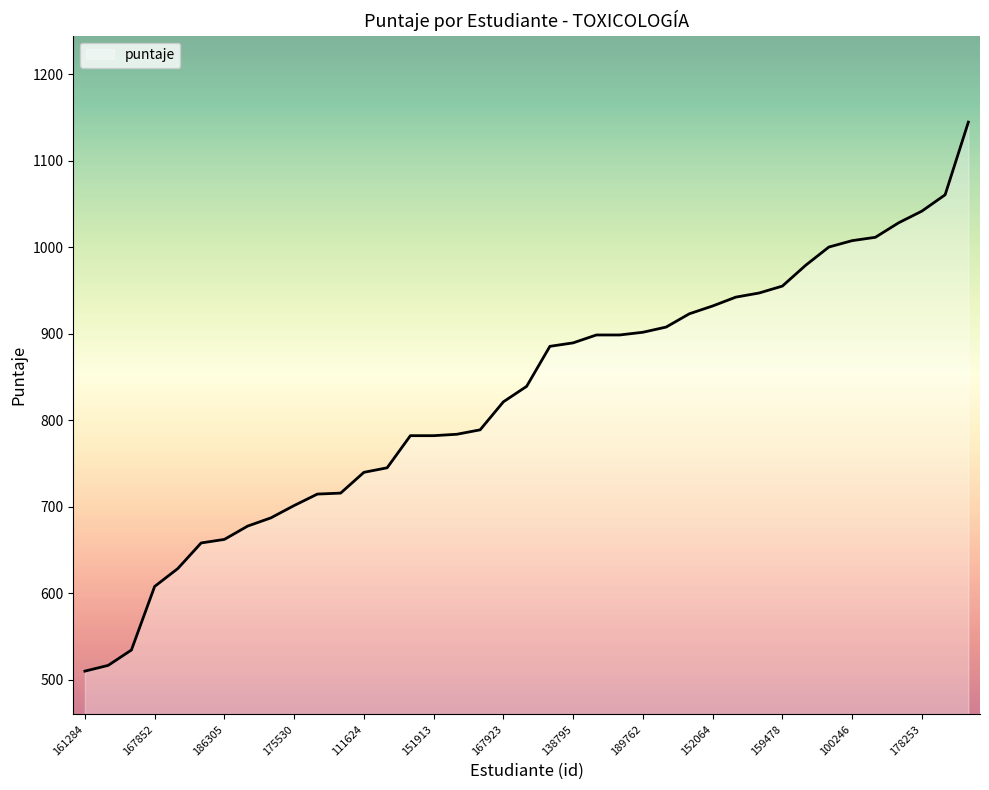

What is the difference between the maximum and minimum values?

634.5